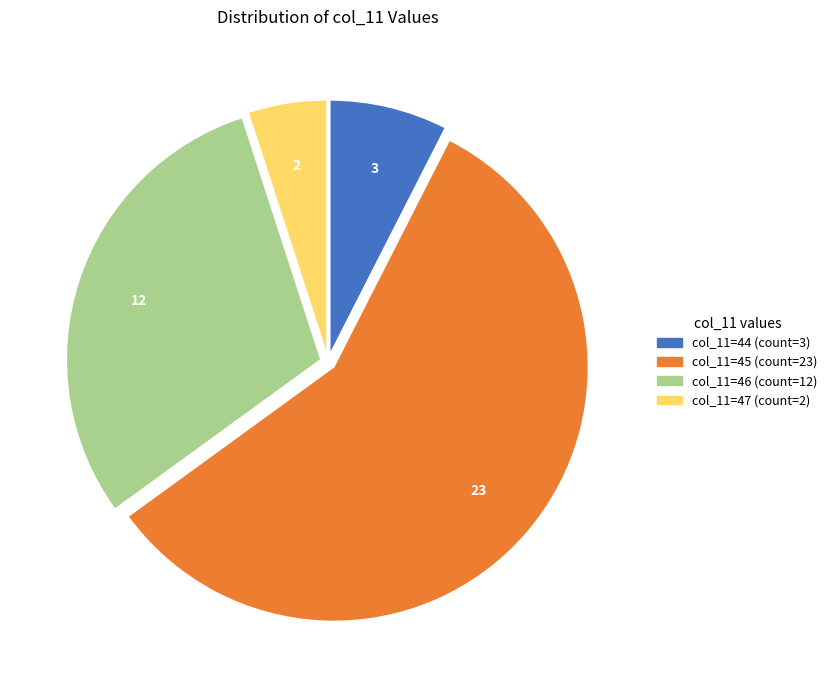

Count the number of slices in the pie.

4